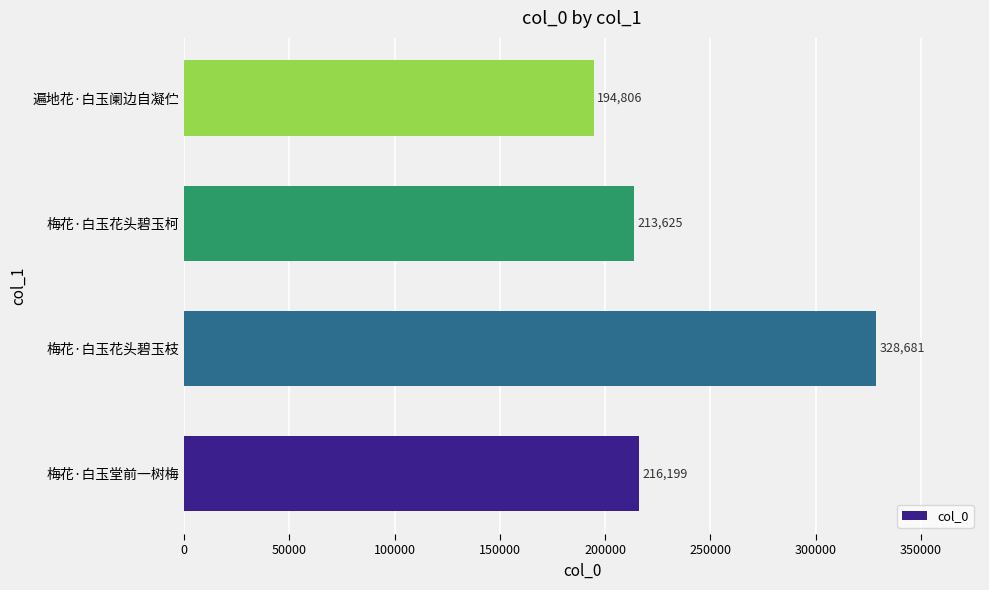

What is the minimum value shown in the chart?

194806